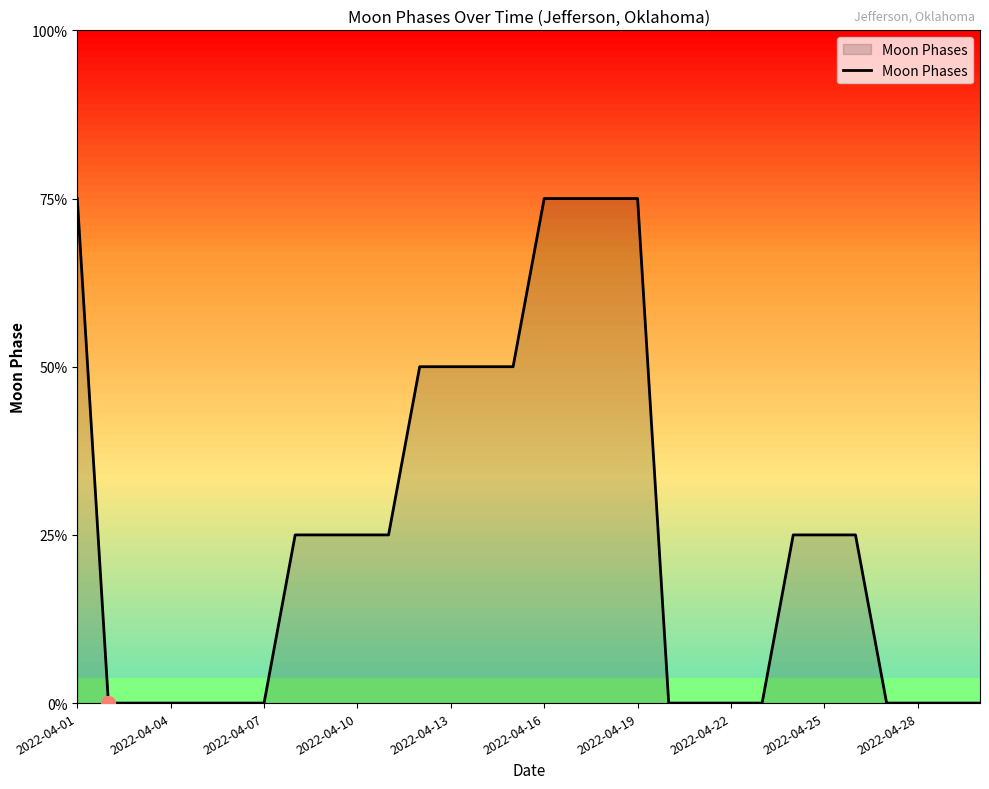

Does the chart have visible grid lines?

No